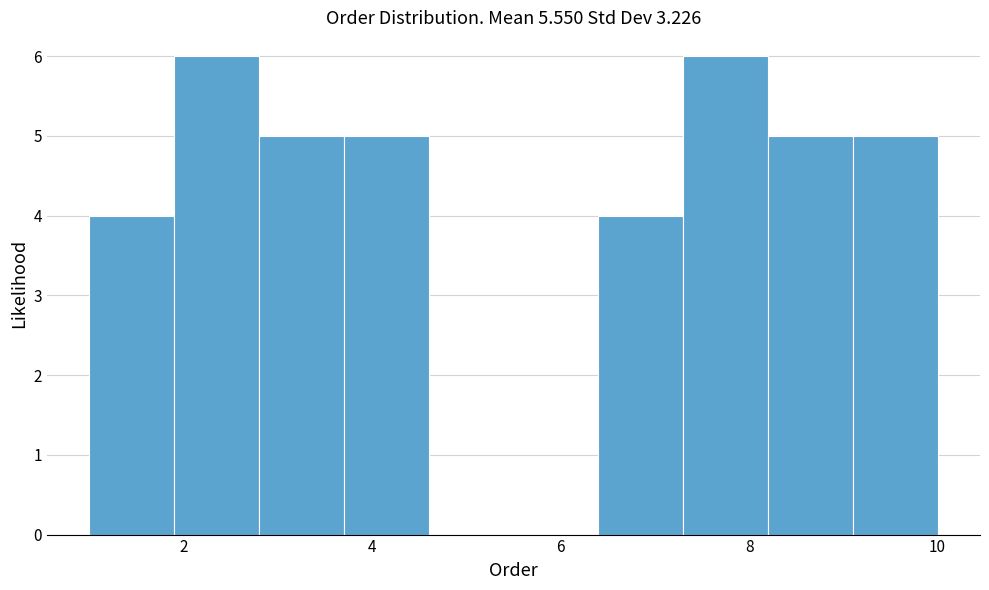

What is the height of the bar covering 9.1 to 10.0 on the x-axis? Neither the bar edges nor the heights are printed on the chart, so give them approximately, as read against the axes.

5